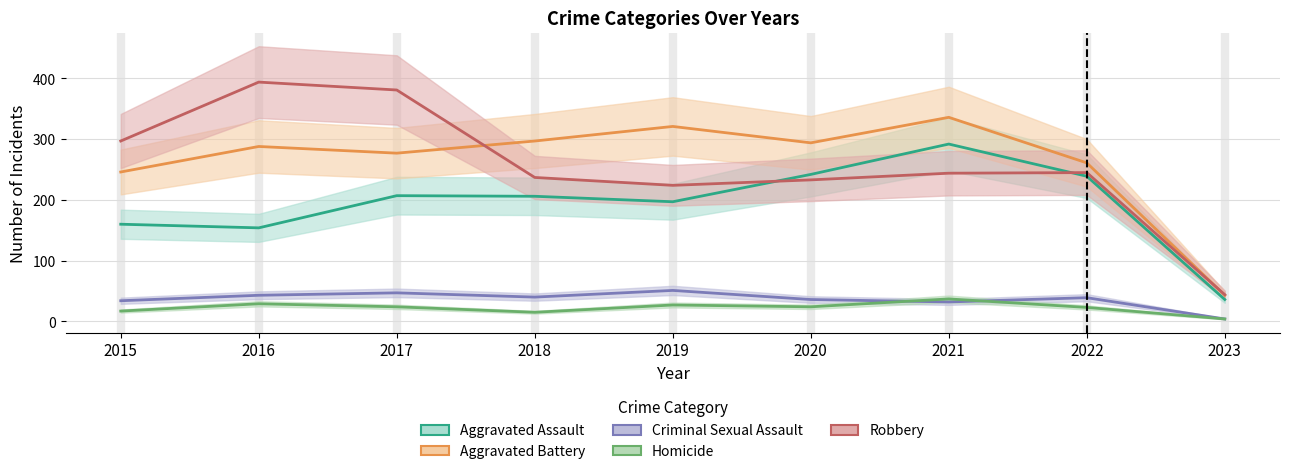

Rank the categories by Homicide value from lowest to highest.

2023, 2018, 2015, 2022, 2017, 2020, 2019, 2016, 2021